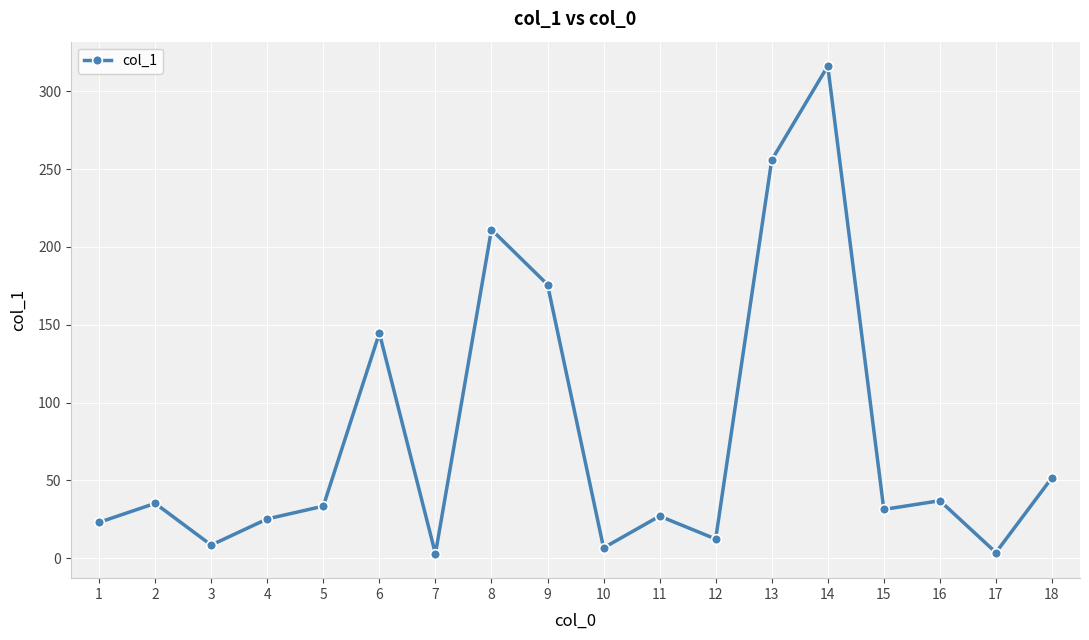

How many interior local peaks (higher than both neighbors) does the data have?

6